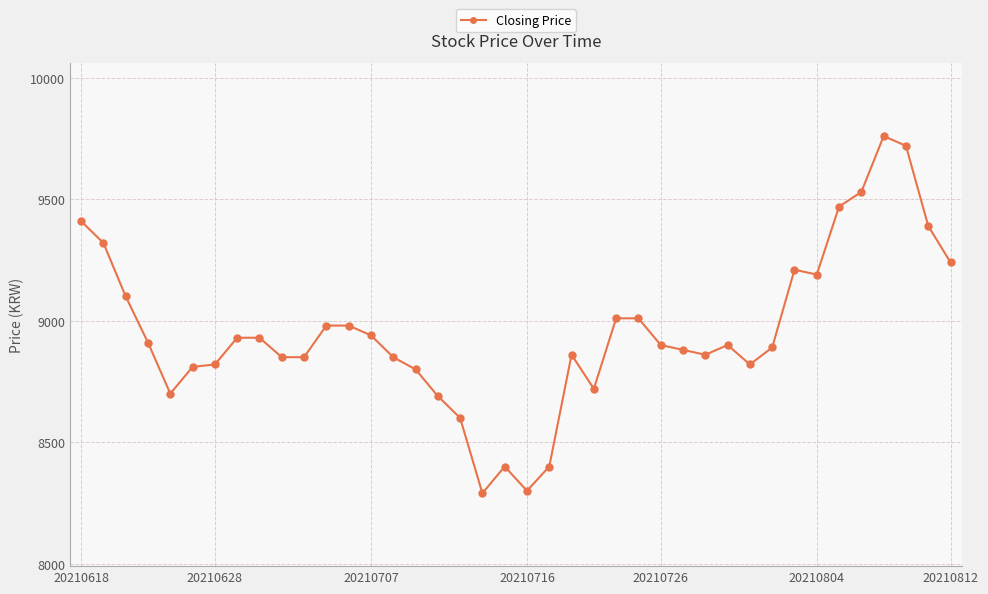

What is the smallest value displayed?

8290